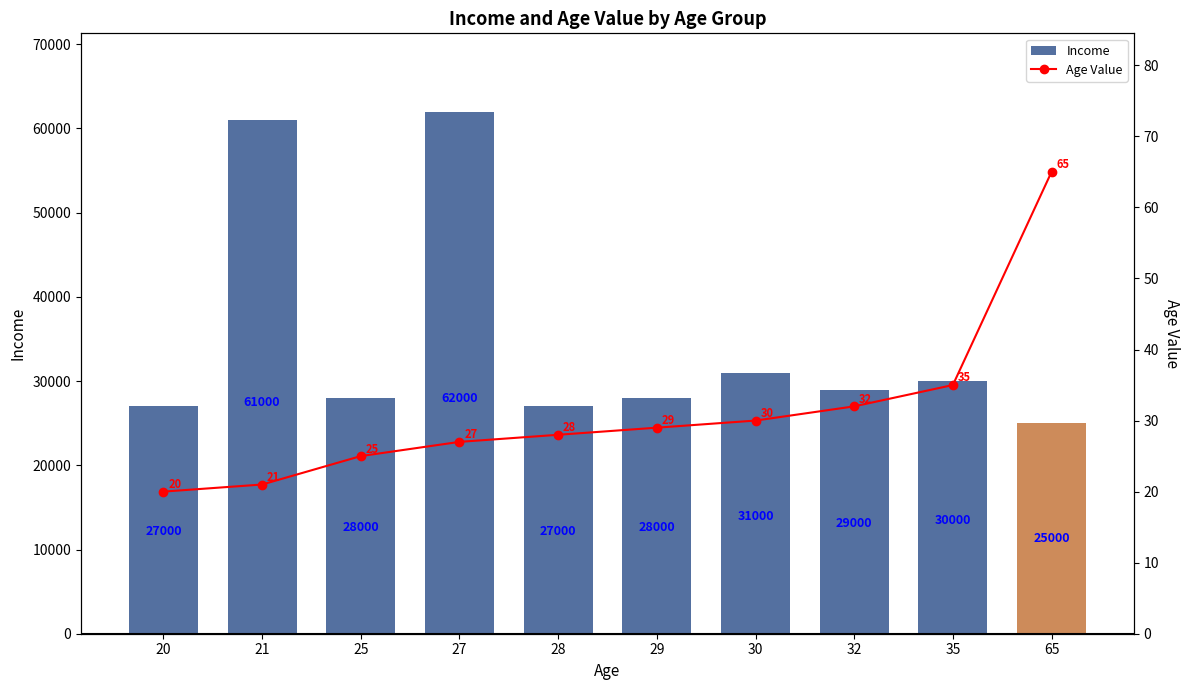

What is the difference between the maximum and second lowest values in the Income series?

35000